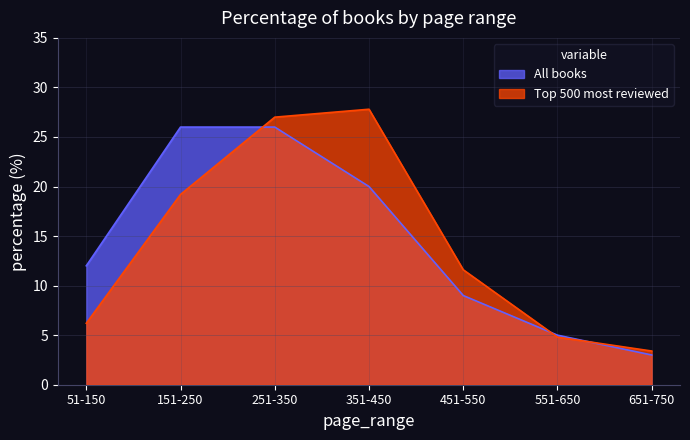

How many lines are shown in the chart?

2